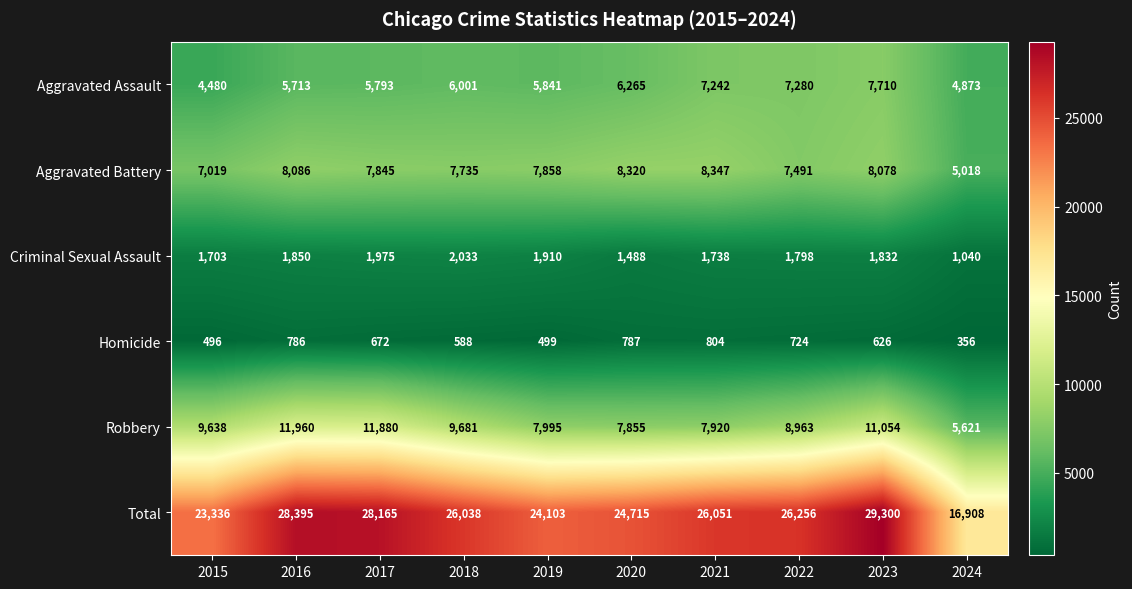

How many data points does each series have?

10